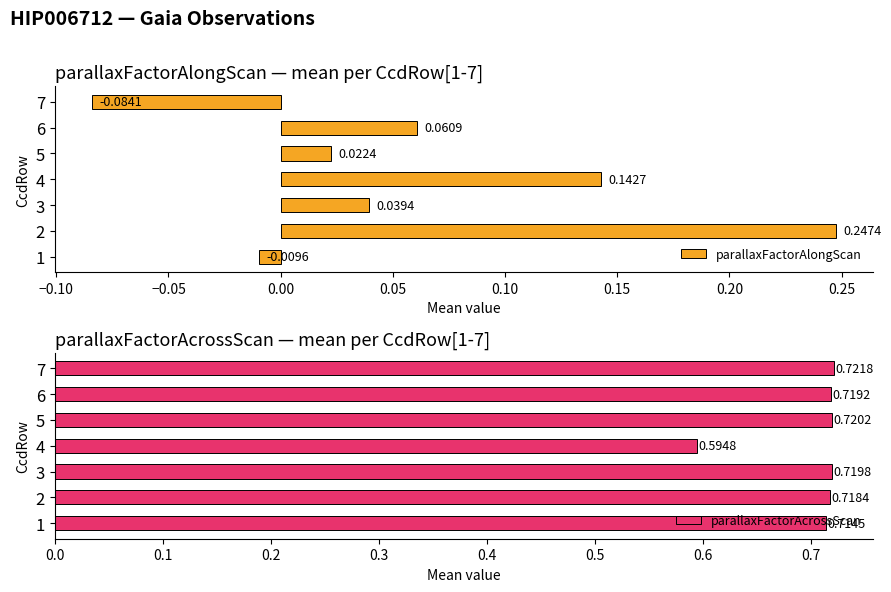

List the labels in order of parallaxFactorAlongScan value, largest first.

2, 4, 6, 3, 5, 1, 7